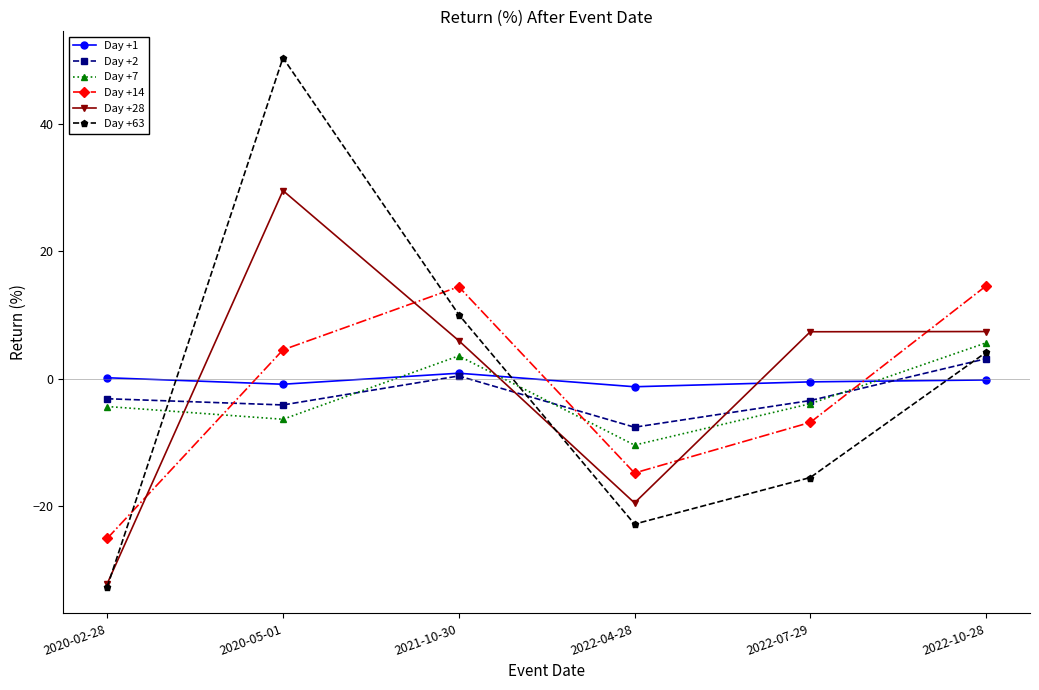

Between which two adjacent categories do Day +28 and Day +1 first intersect?

2020-02-28 and 2020-05-01